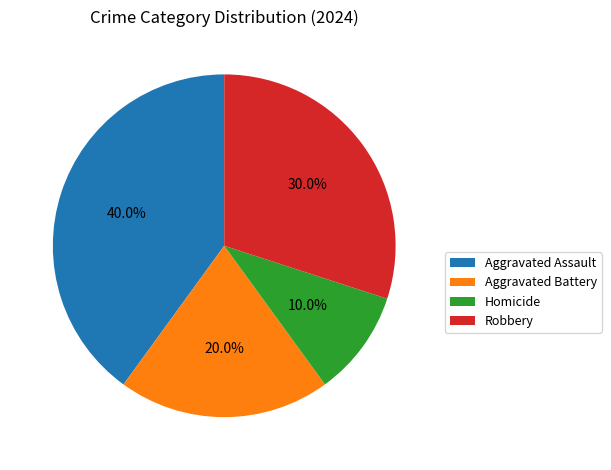

Which category has the biggest portion of the pie?

Aggravated Assault